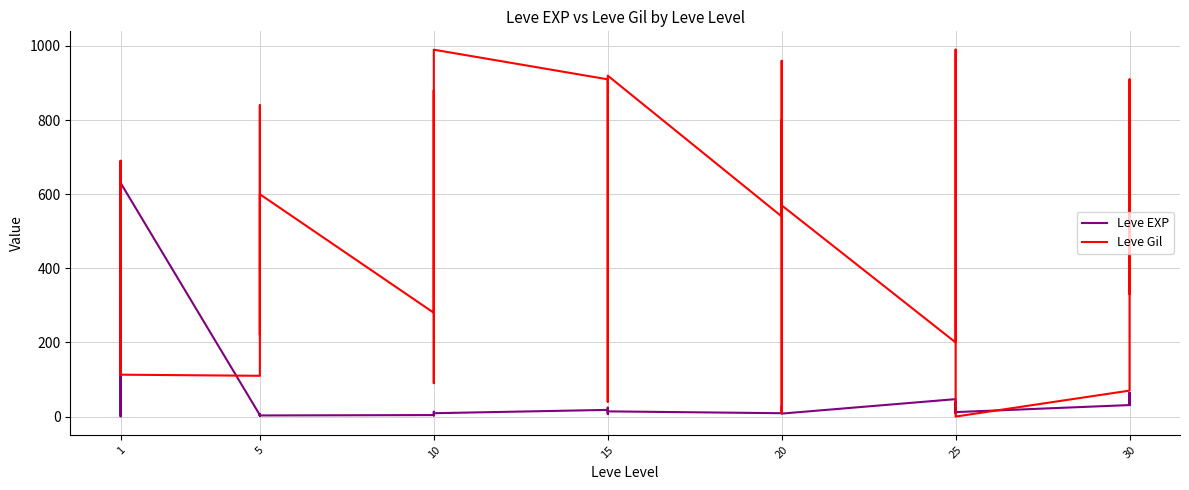

True or false: Leve EXP and Leve Gil intersect in this chart.

True